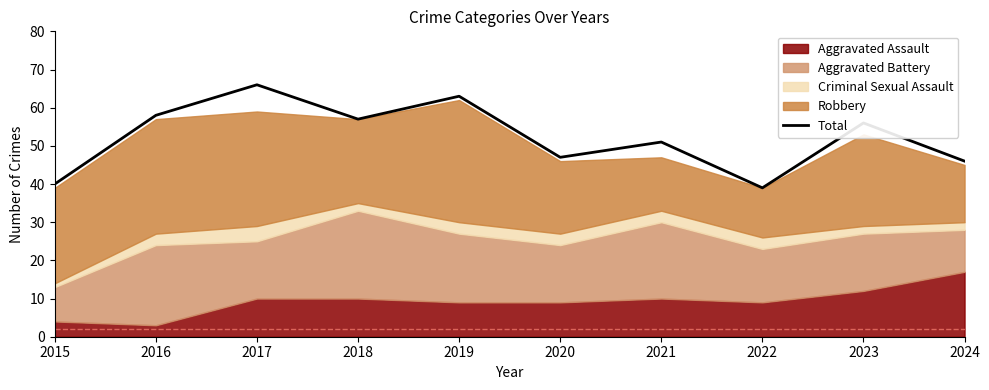

Approximately how many times larger is the value at 2015 compared to 2019?

0.6